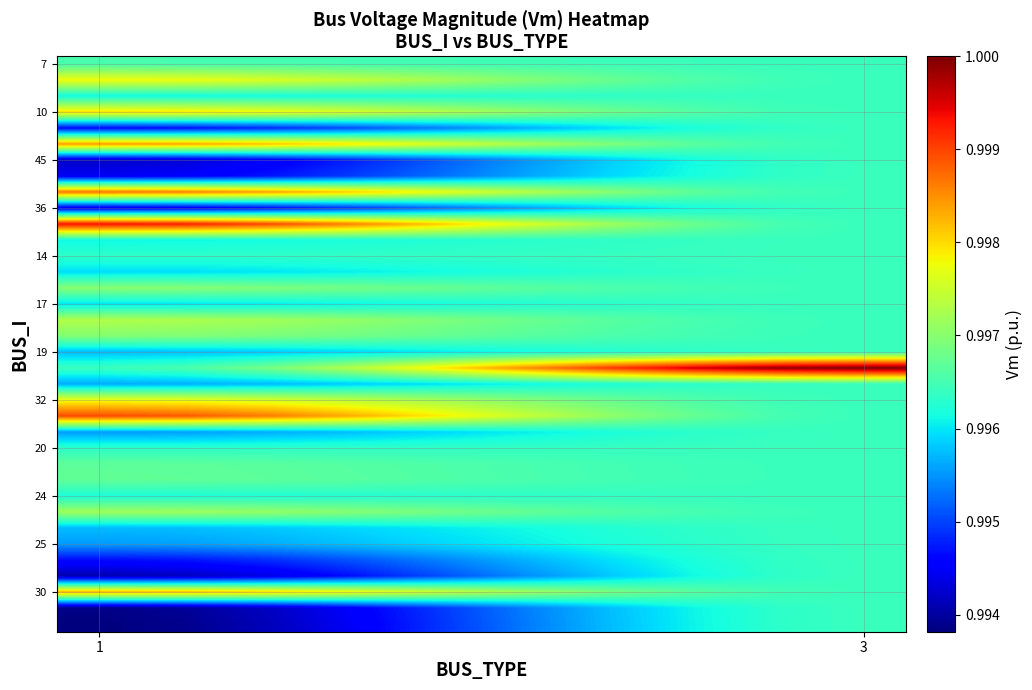

At how many categories does at least one series exceed 0?

10